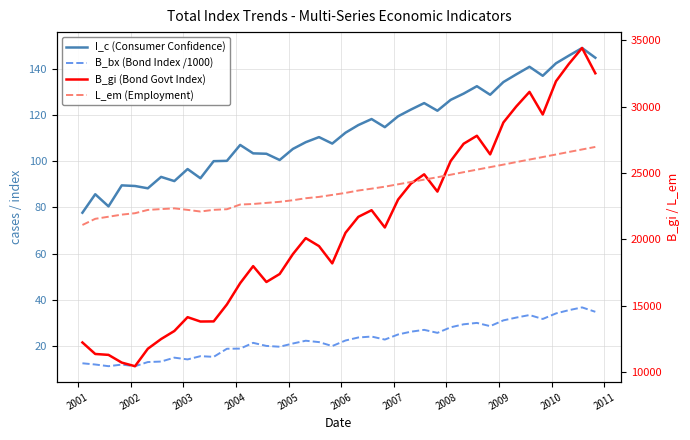

True or false: L_em (Employment) and B_bx (Bond Index /1000) intersect in this chart.

False